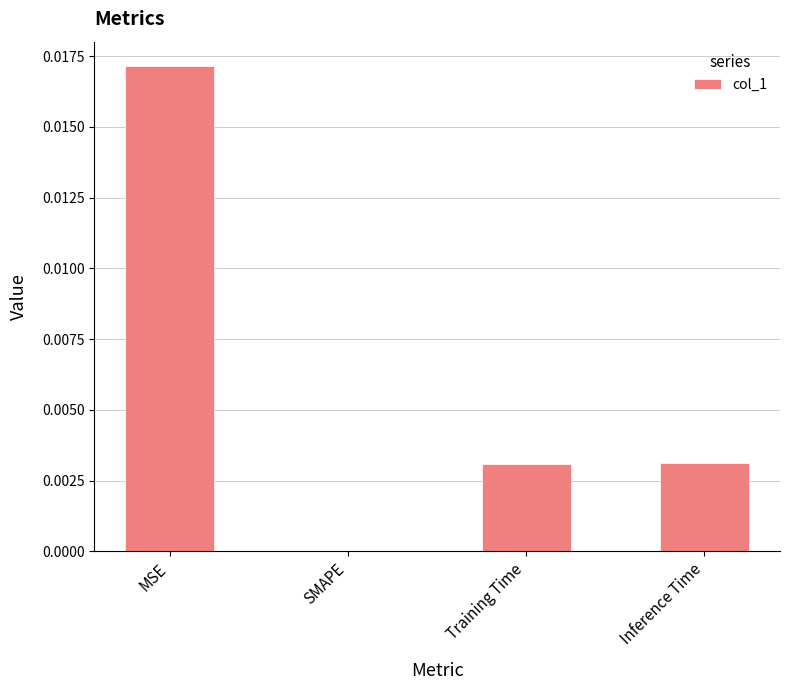

At which category does the chart reach its peak across all series?

MSE